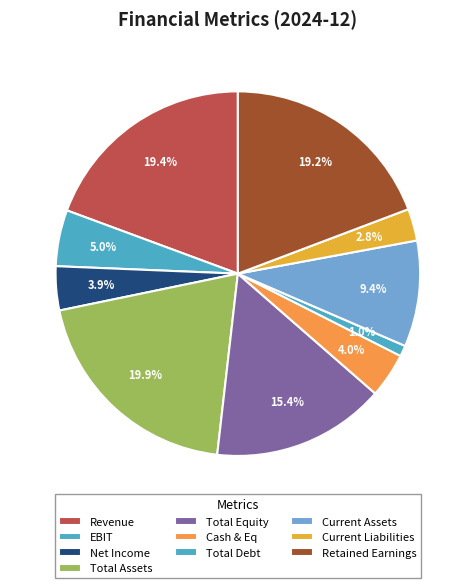

Count the number of slices in the pie.

10